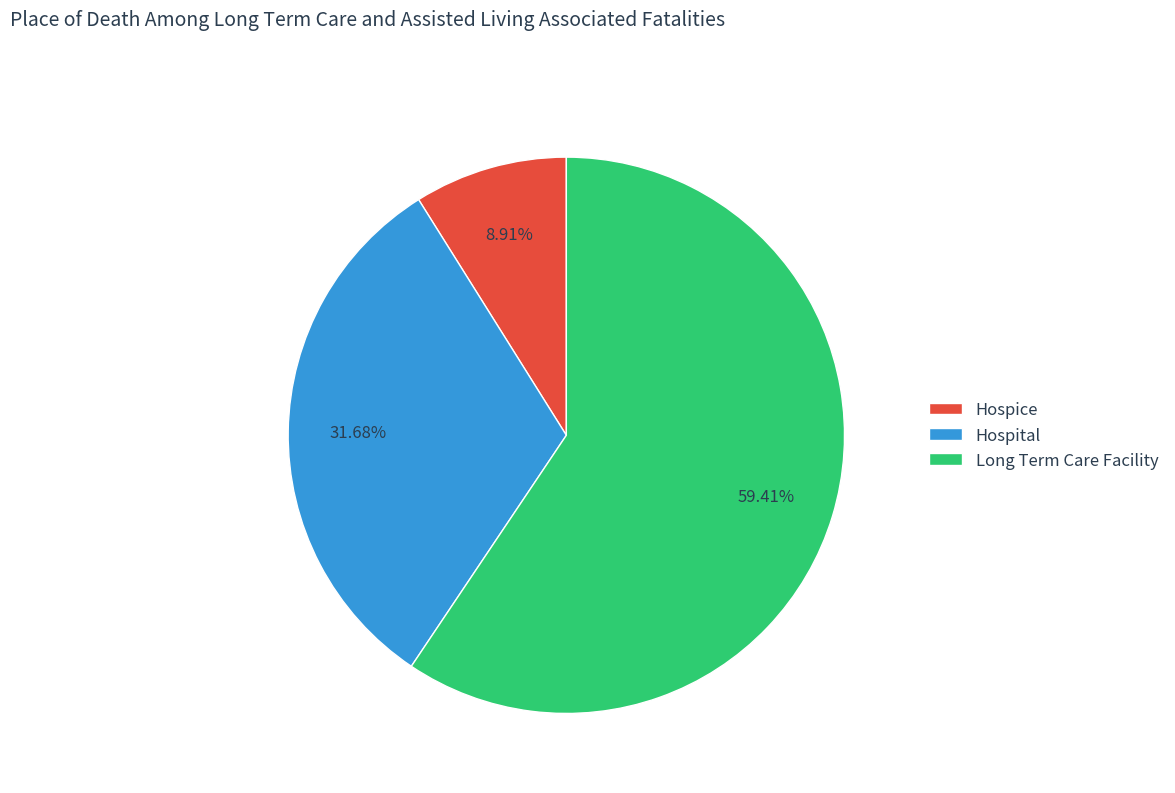

Count the number of slices in the pie.

3